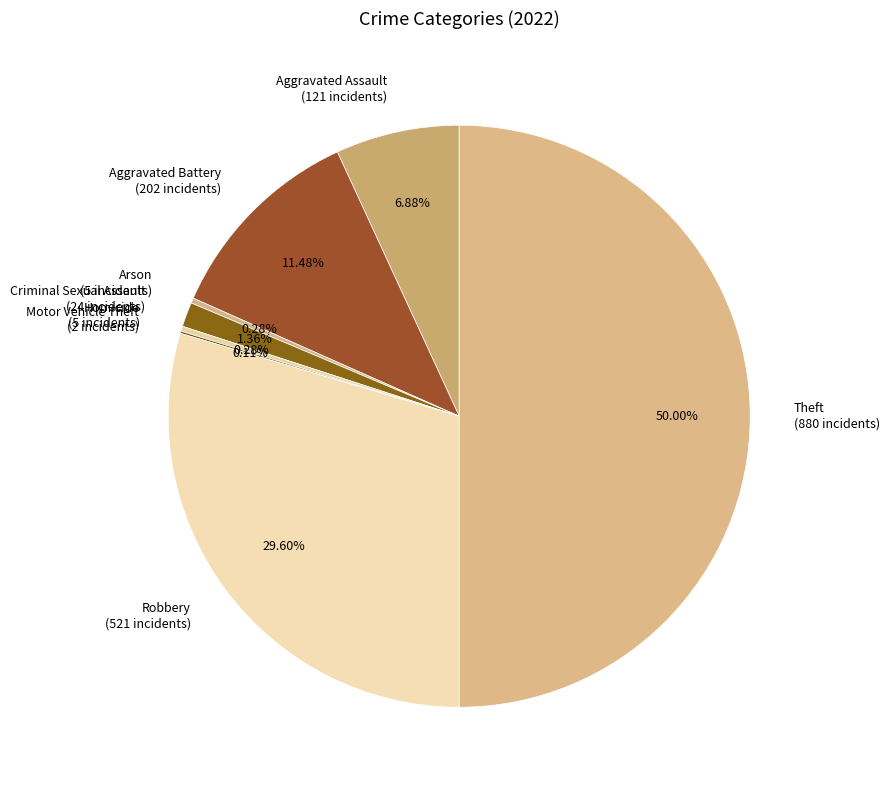

Which category has the biggest portion of the pie?

Theft